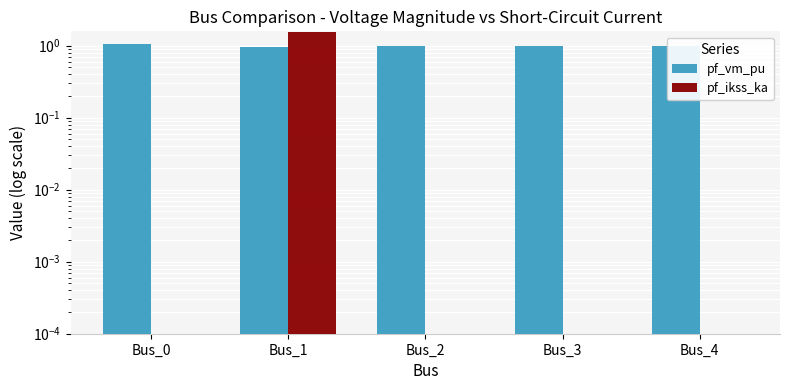

List the series in order of their peak value, highest first.

pf_ikss_ka, pf_vm_pu